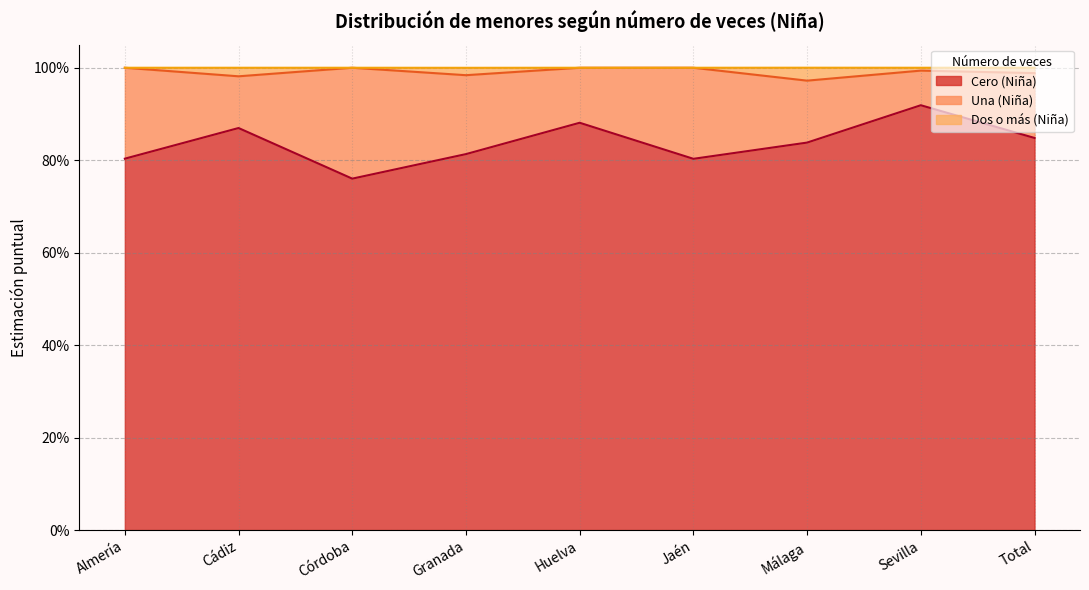

Does the chart have visible grid lines?

Yes